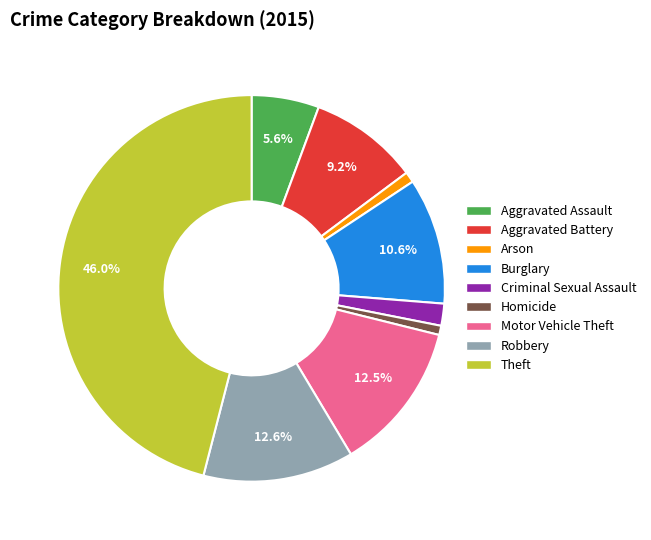

Does Criminal Sexual Assault represent more than half of the total?

No